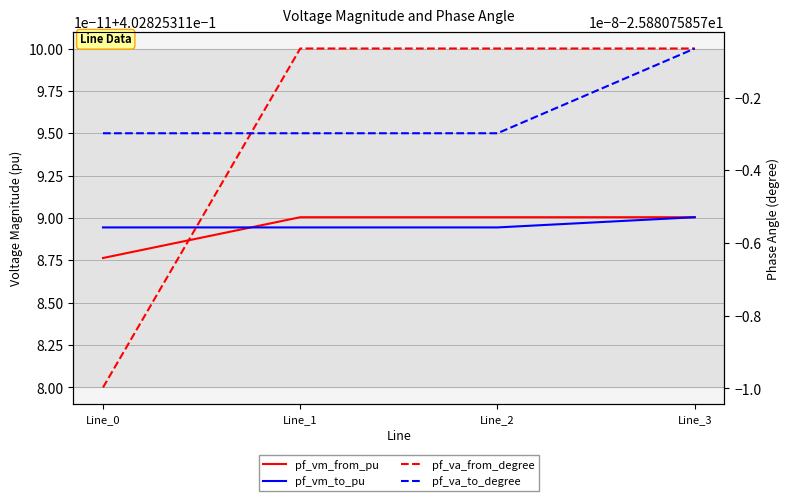

Is it true that pf_vm_to_pu equals 0.4 at Line_3?

True